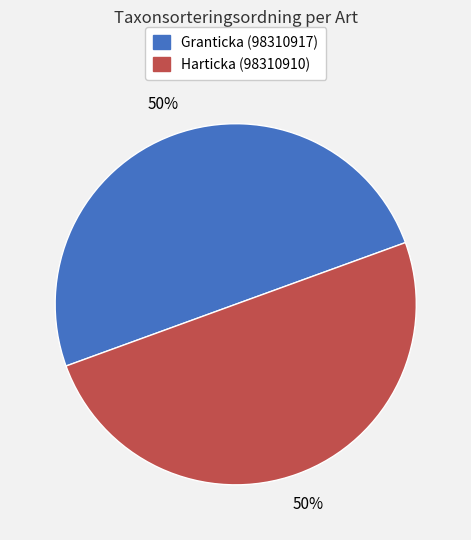

Is it true that Harticka (98310910) is 59% of the pie?

False